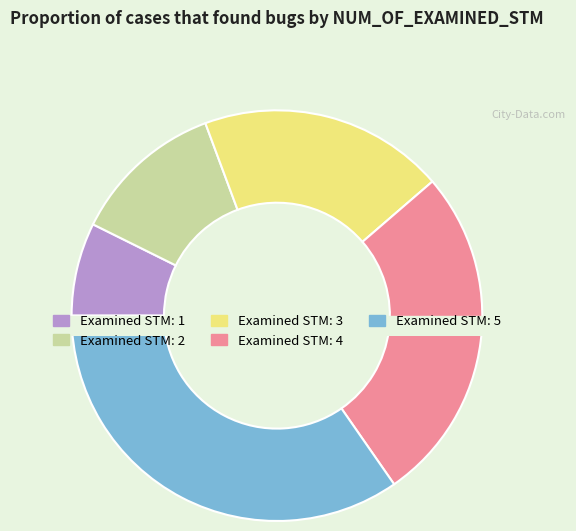

Rank the categories by value from lowest to highest.

1, 2, 3, 4, 5